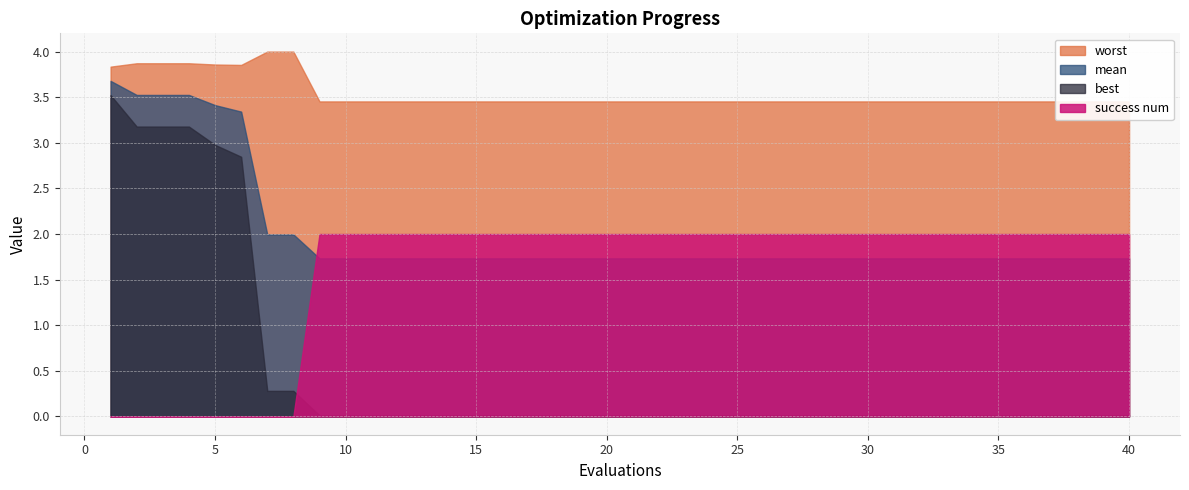

Is it true that worst equals 3.5 at 36?

True